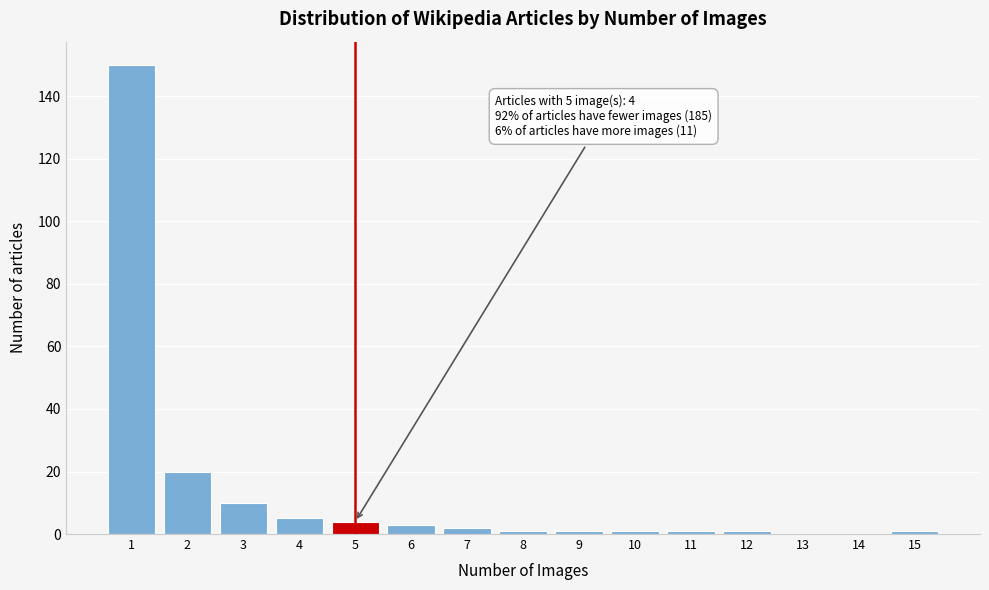

Reading left to right, transcribe all the data shown in this chart.

1=150	2=20	3=10	4=5	5=4	6=3	7=2	8=1	9=1	10=1	11=1	12=1	13=0	14=0	15=1